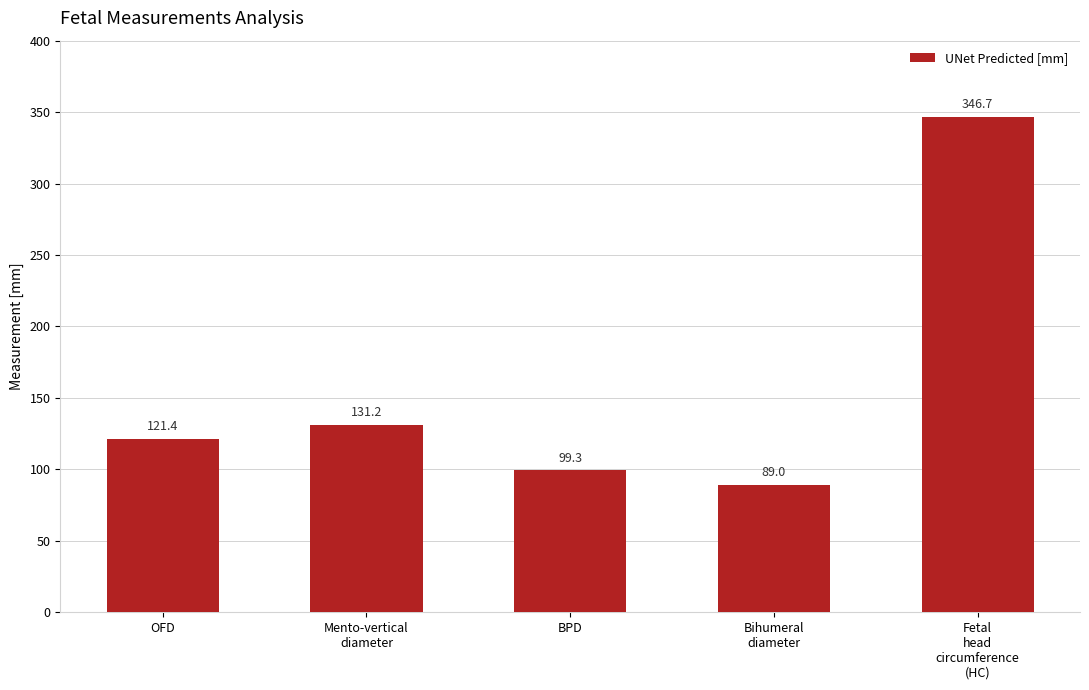

What is the label of the 1st bar from the left?

OFD